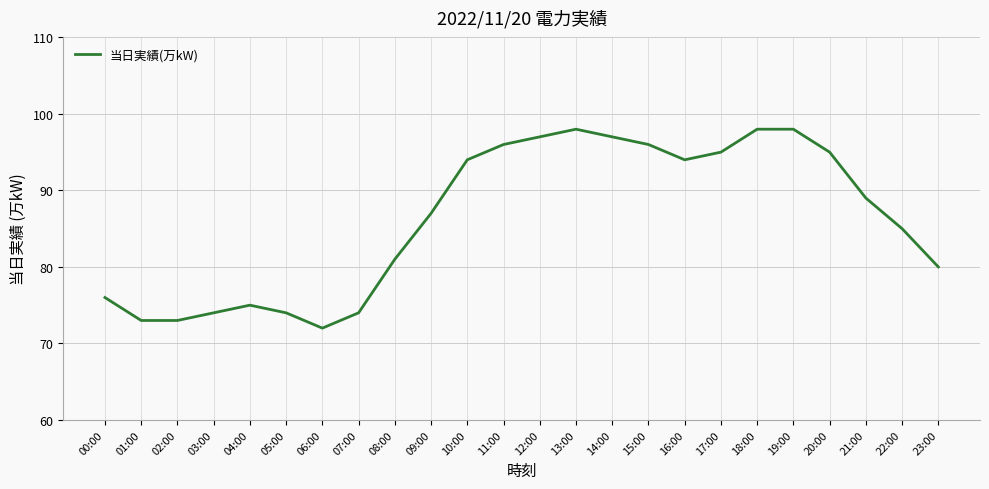

Is it true that the value at 11:00 is 66?

False